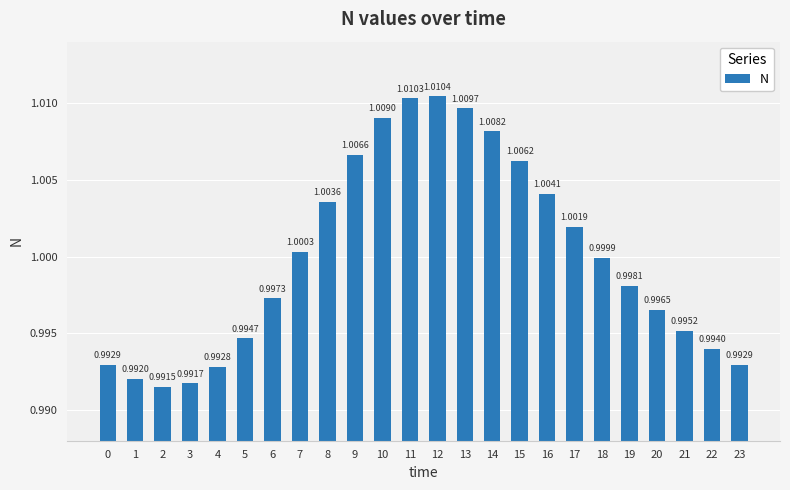

What is the sum of the values at 0 and 4?

2.0